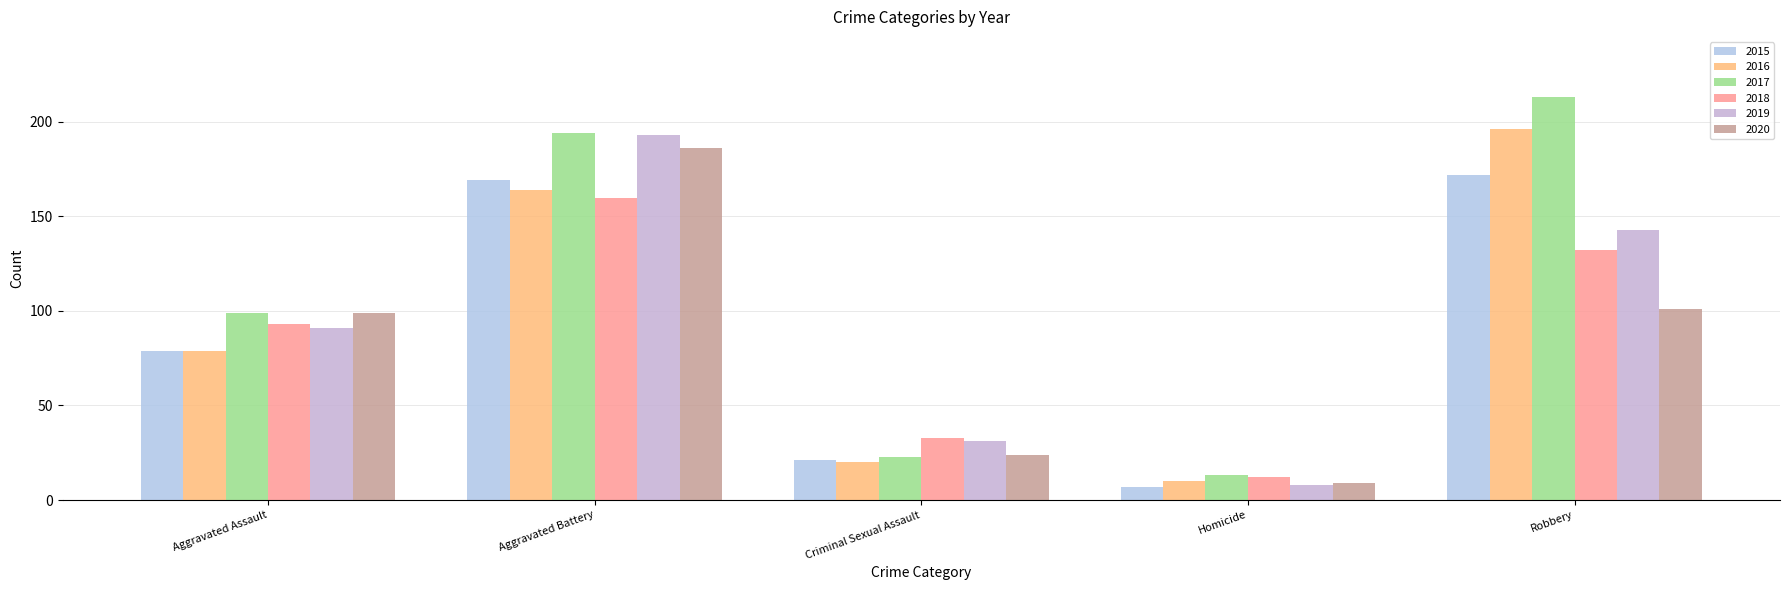

List the labels in order of 2019 value, smallest first.

Homicide, Criminal Sexual Assault, Aggravated Assault, Robbery, Aggravated Battery